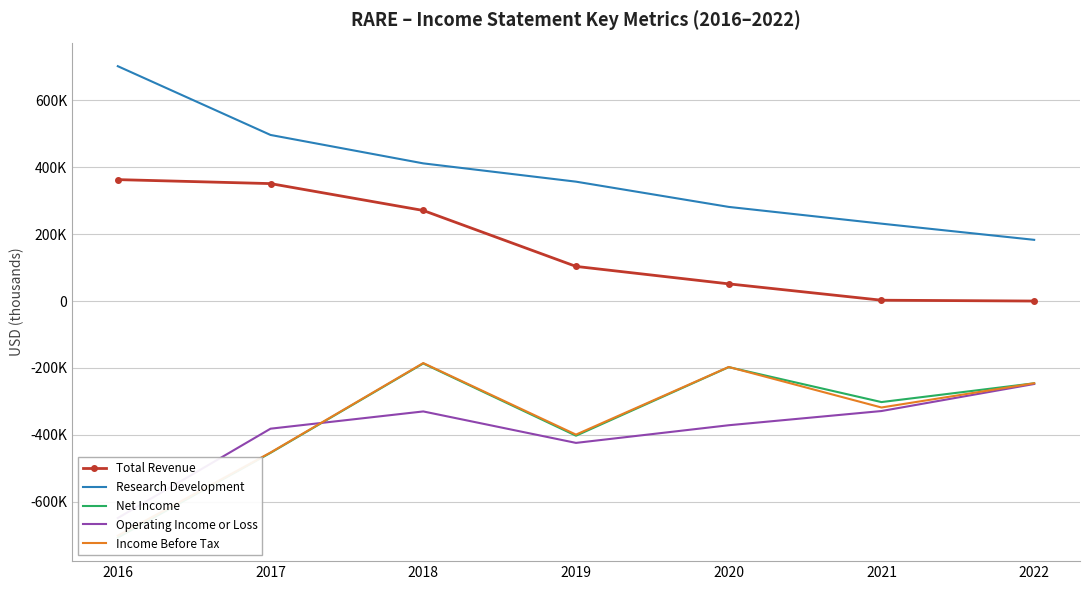

At which category is the sum across all series the highest?

2018